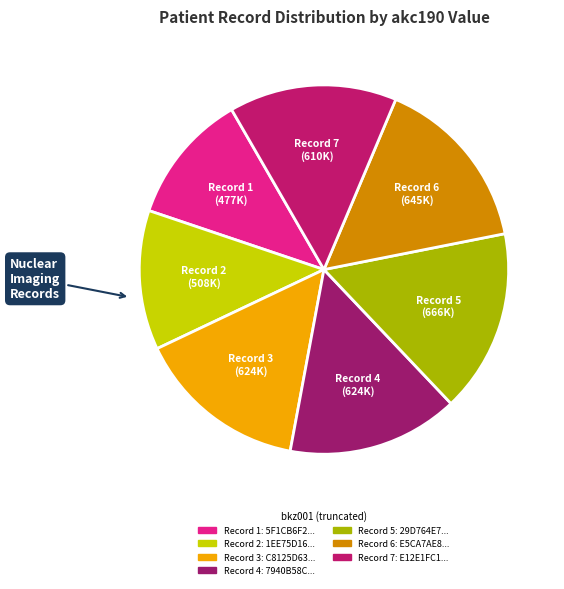

How many slices are in this pie chart?

7